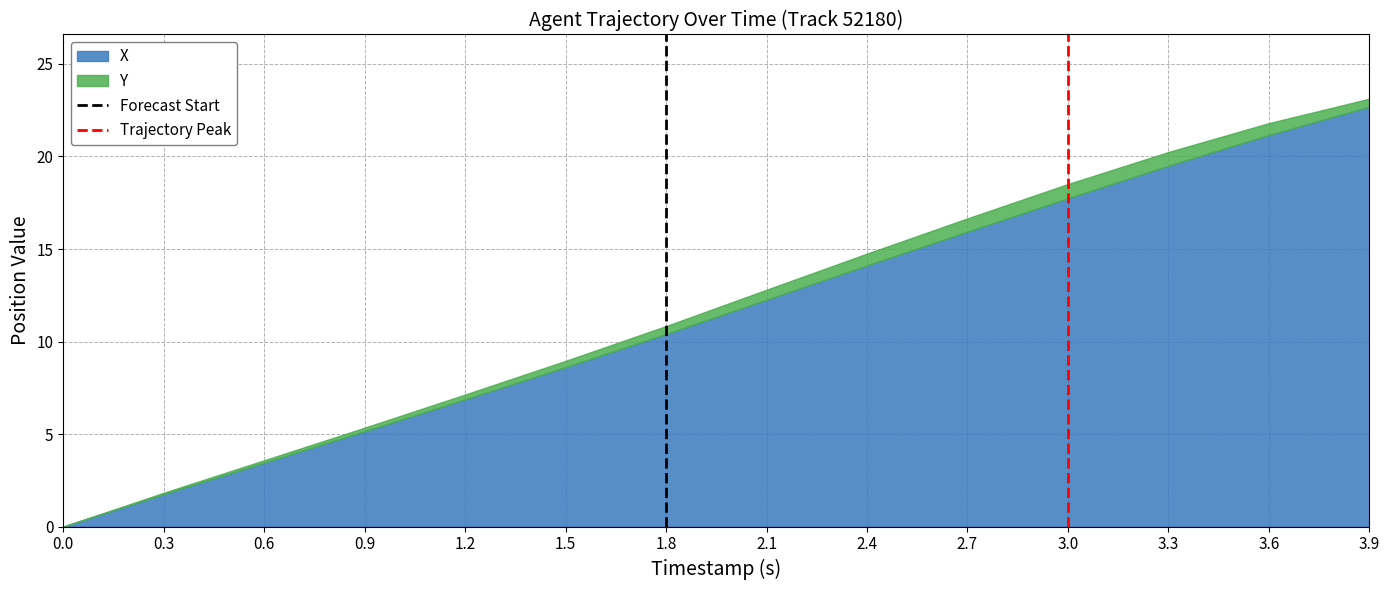

What is the total value across all series at 2.7?

16.7